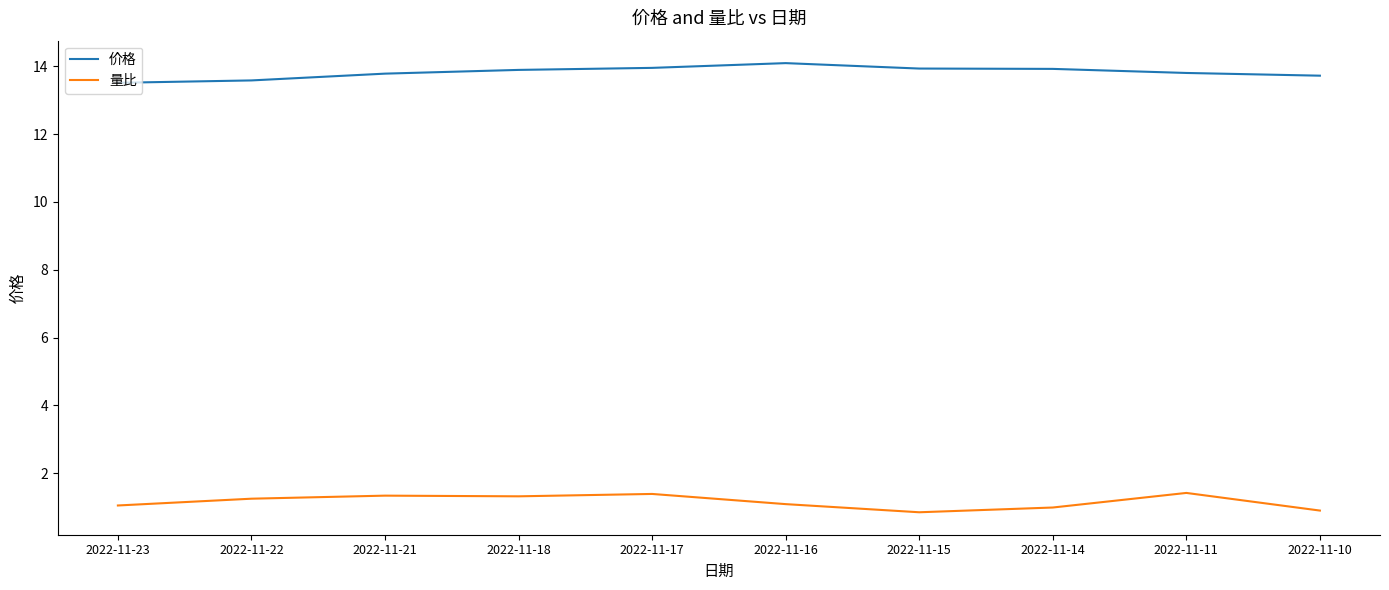

True or false: 量比 and 价格 intersect in this chart.

False